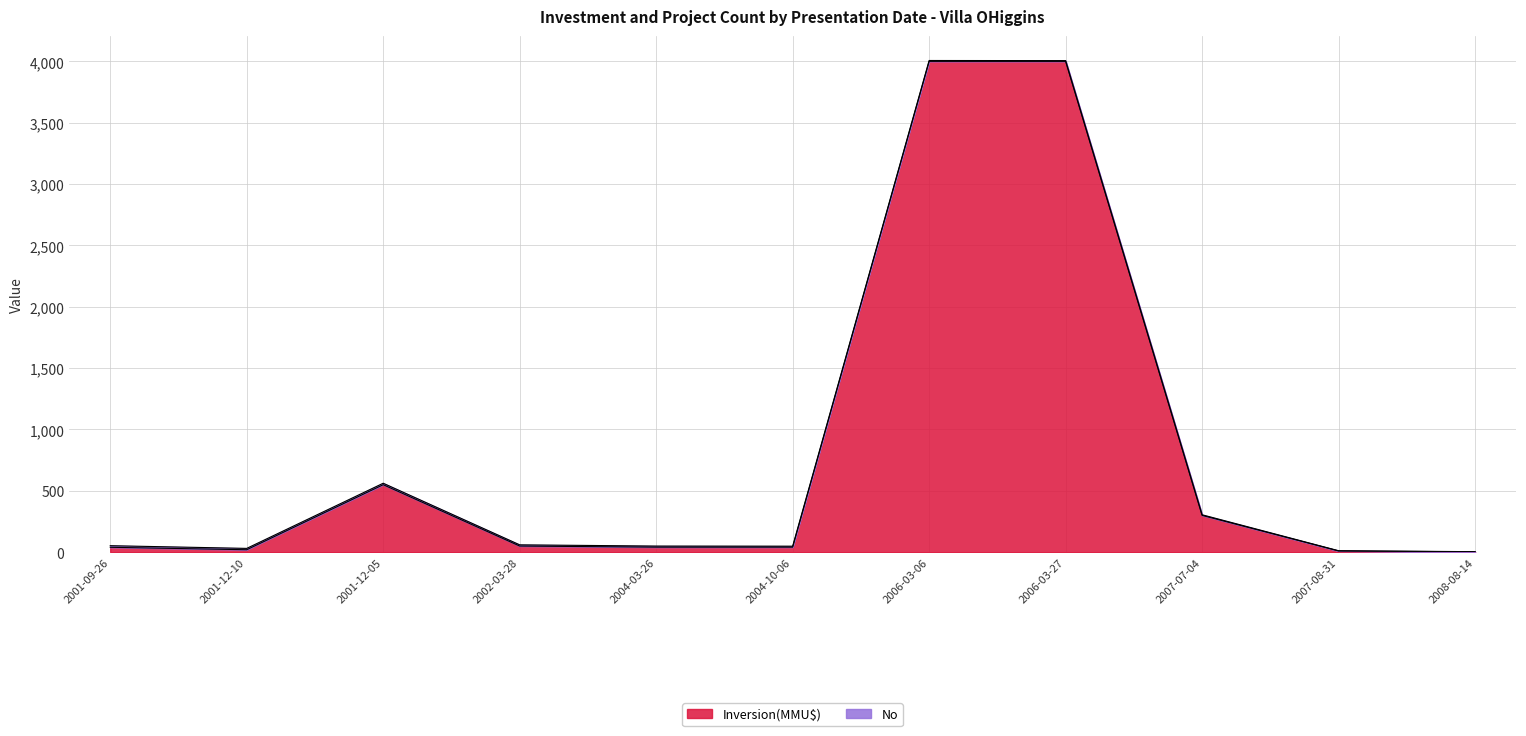

What is the value of the 11th point from the left?

3.2